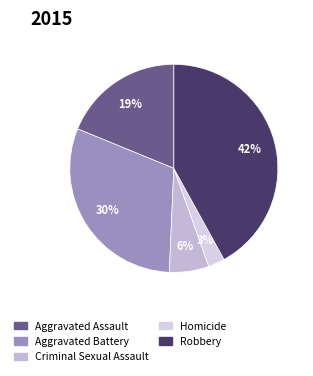

To the nearest percent, what is the difference between the Criminal Sexual Assault and Aggravated Battery slice percentages?

24%